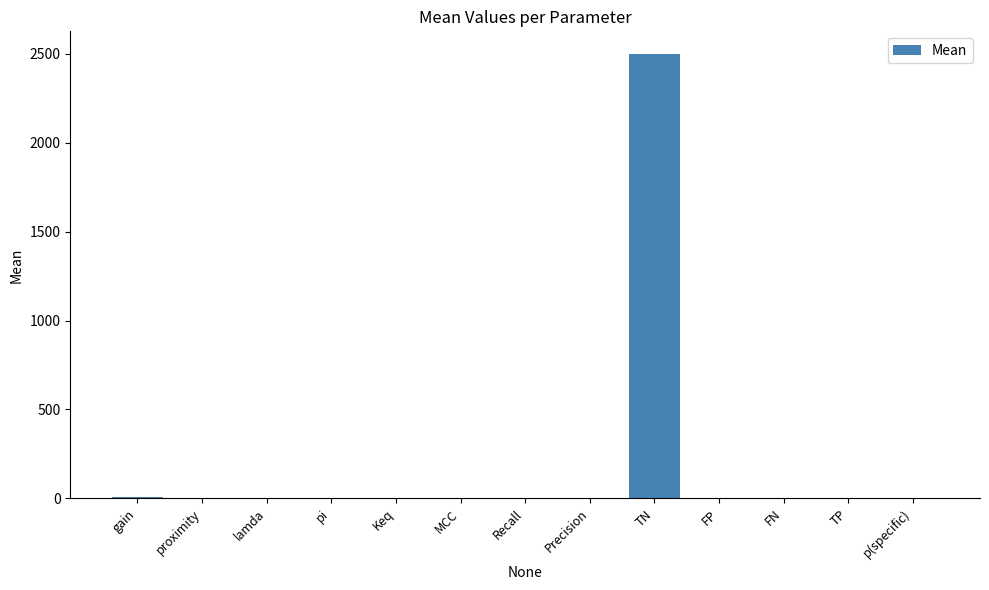

What is the sum of all values?

2508.5